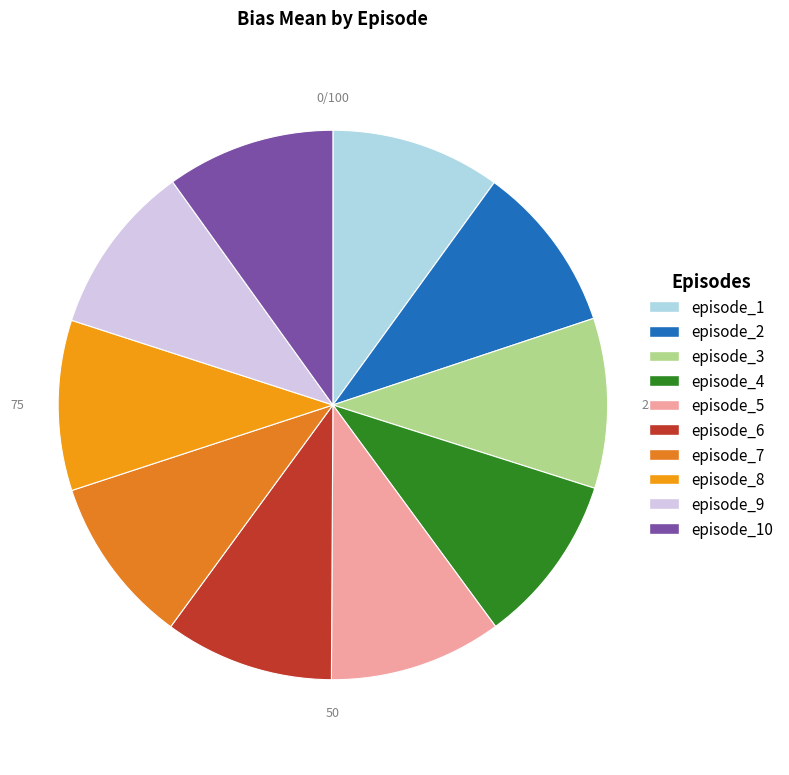

Which has a higher value, episode_2 or episode_7?

episode_7